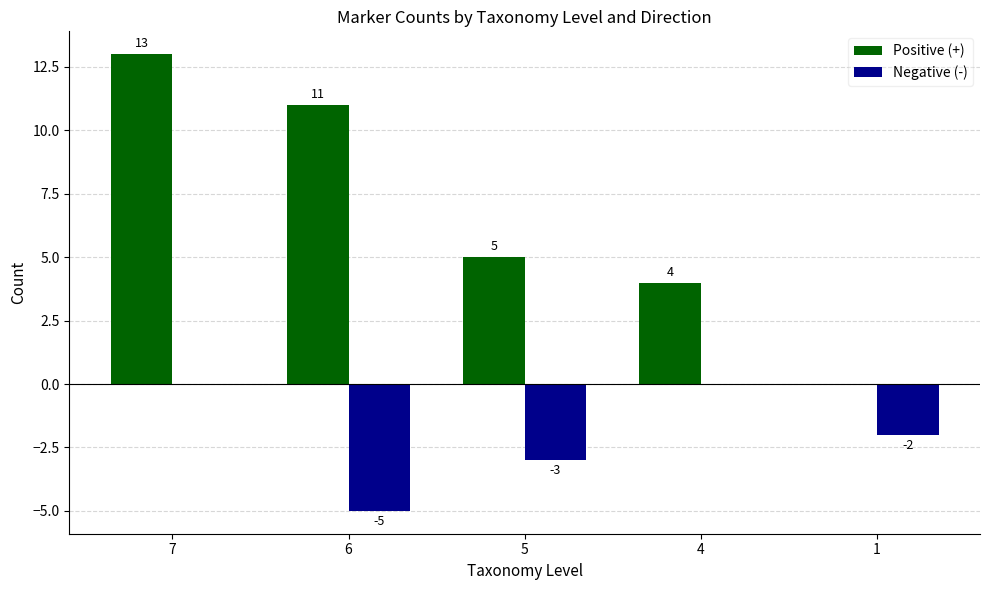

At which label does Positive (+) reach its peak?

7